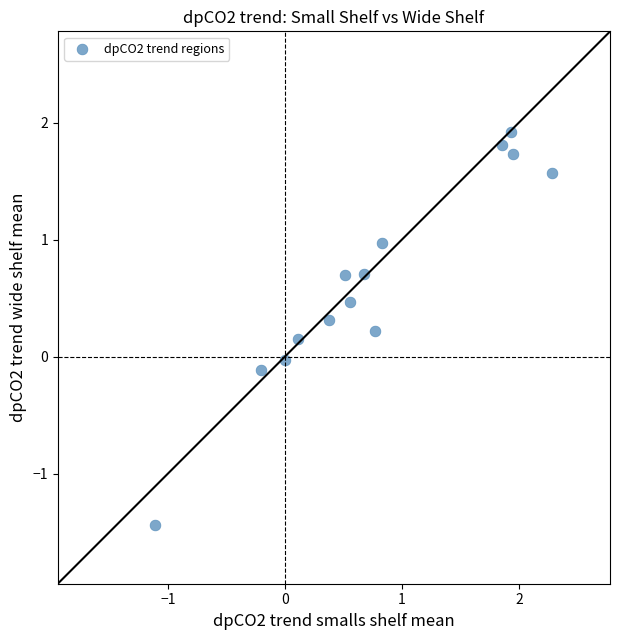

What is the range of X values (max minus min)?

3.4